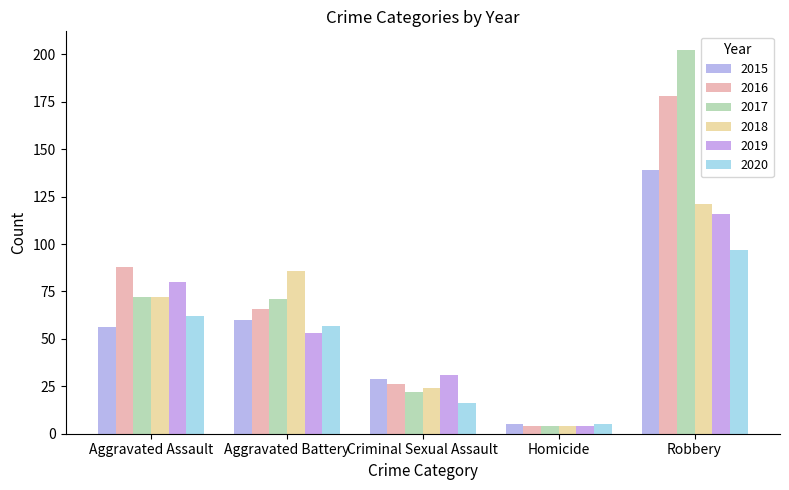

What is the total value across all series at Homicide?

26